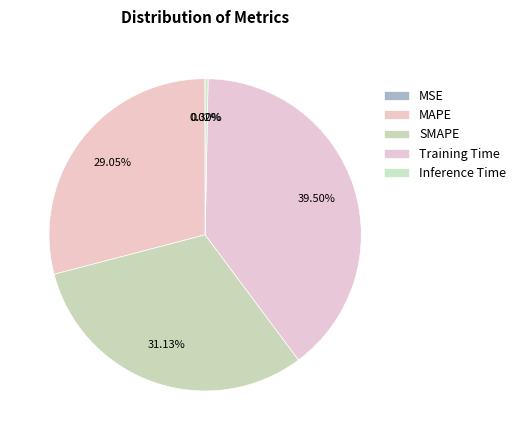

Which slice is the largest?

Training Time